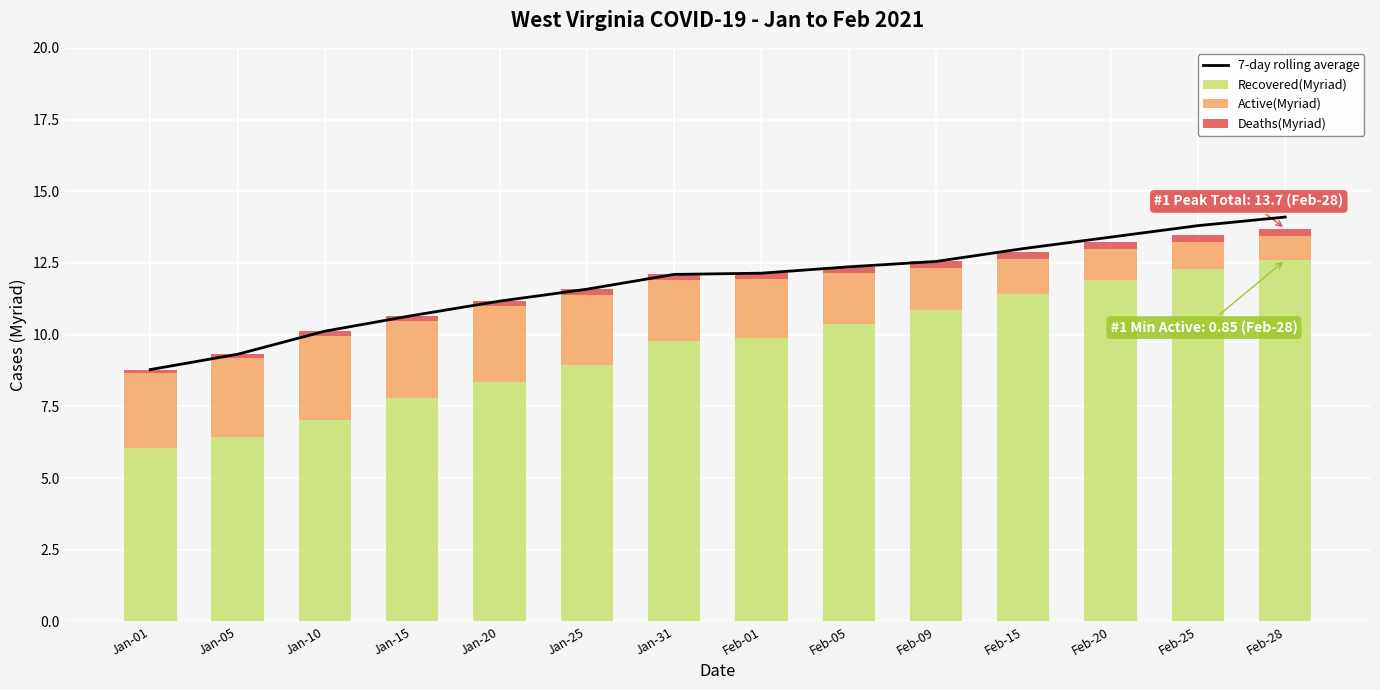

What position from the left is Feb-01?

8